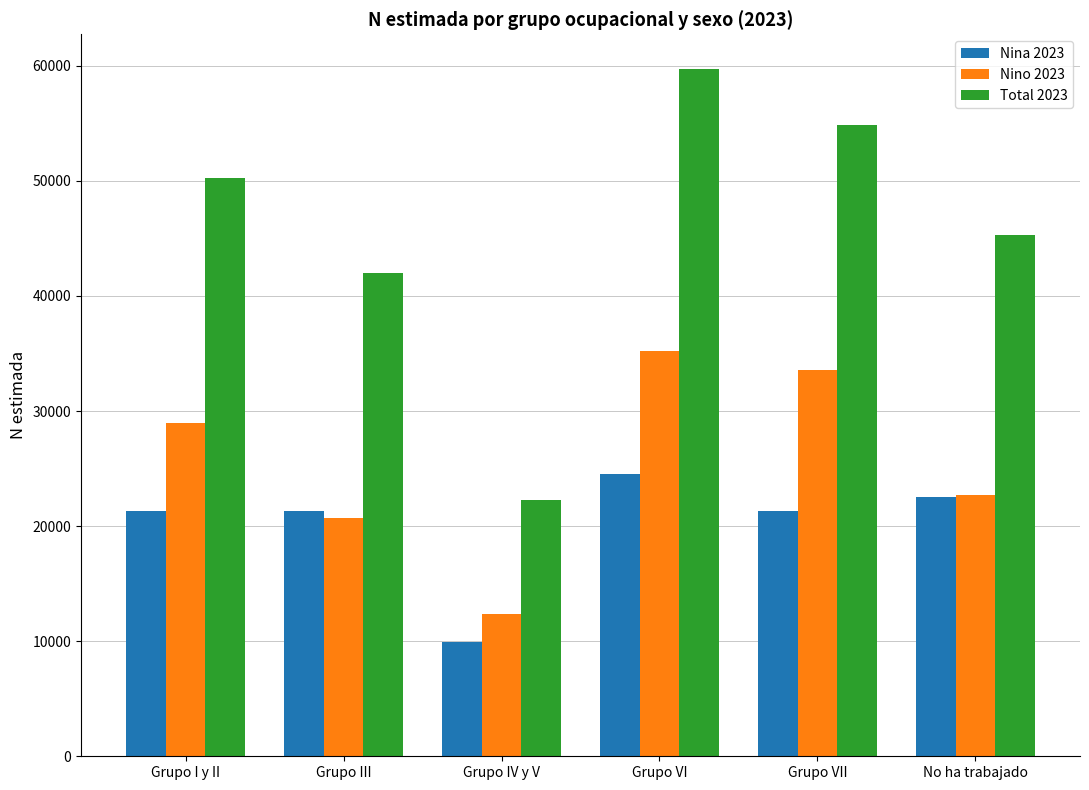

What are all the series names shown in the legend?

Nina 2023, Nino 2023, Total 2023